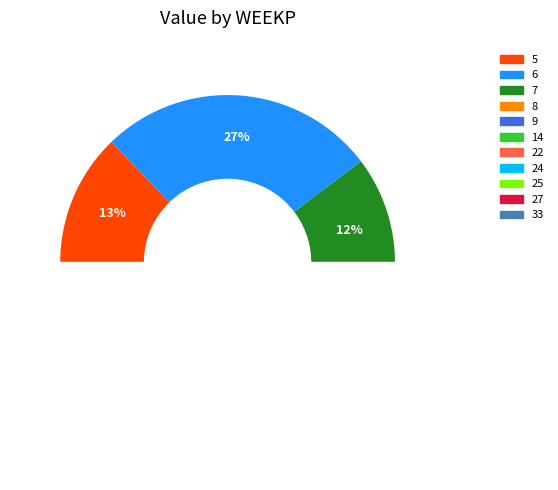

Is there a majority slice in this chart?

No